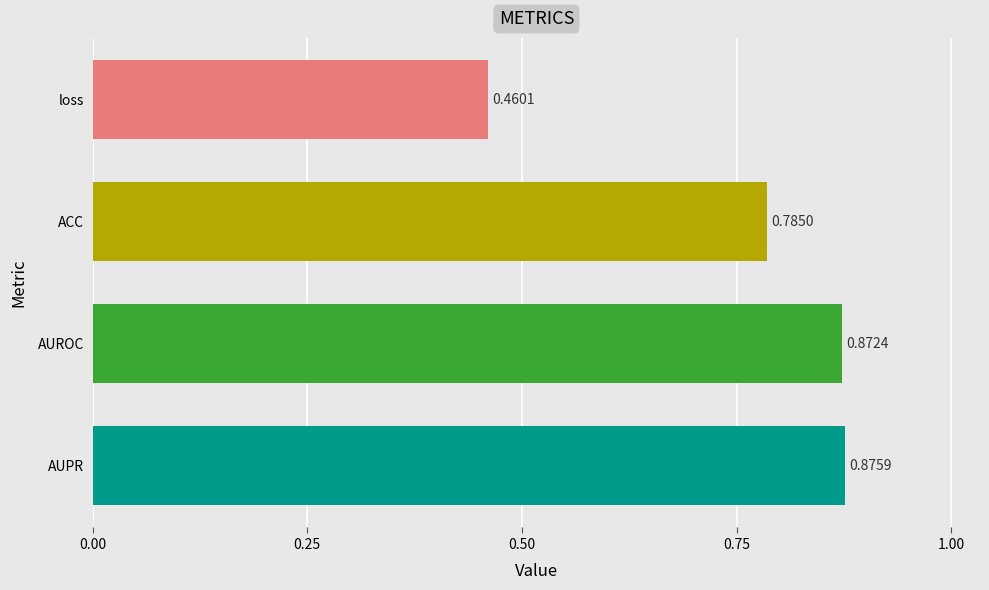

List the labels in order of value, largest first.

AUPR, AUROC, ACC, loss